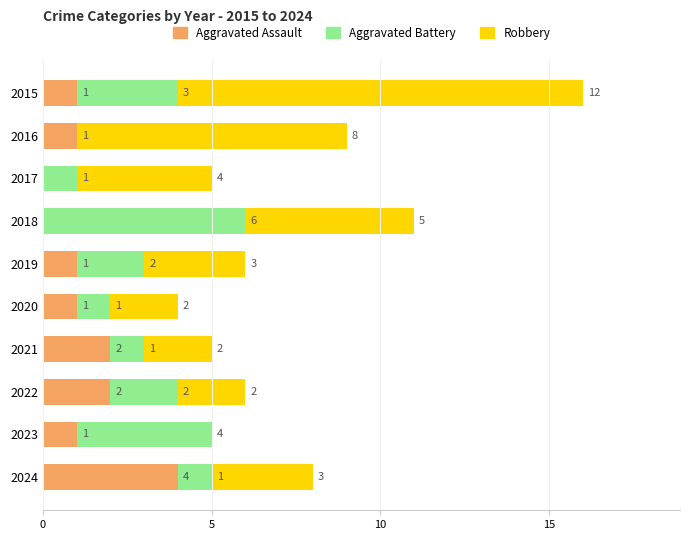

What is the total value across all series at 2022?

6